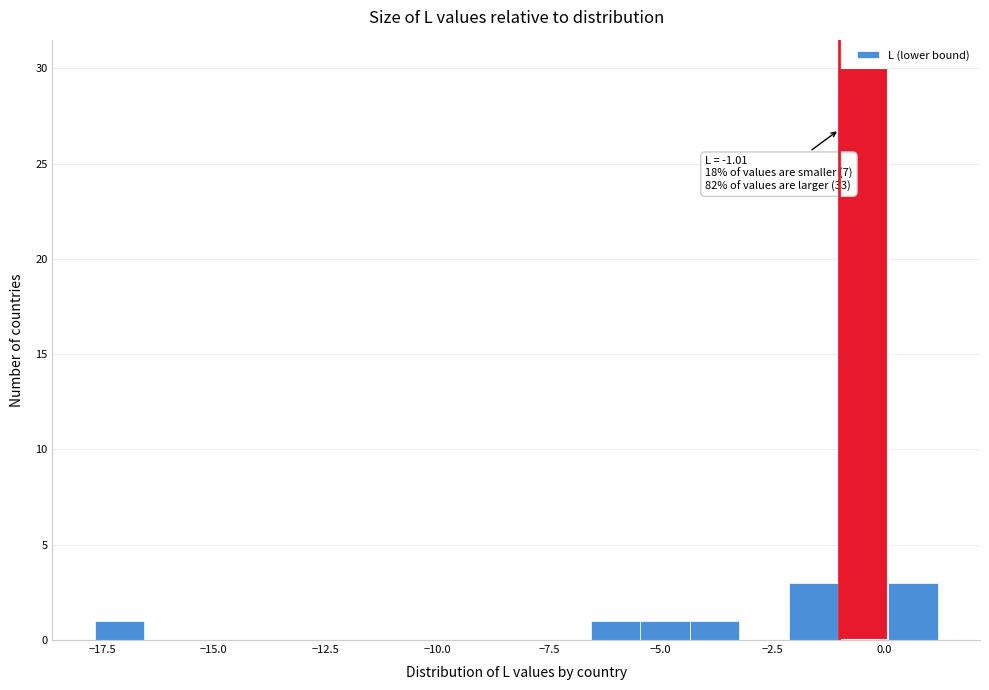

Read against the x-axis, roughly where is the centre of the tallest bar?

-0.5